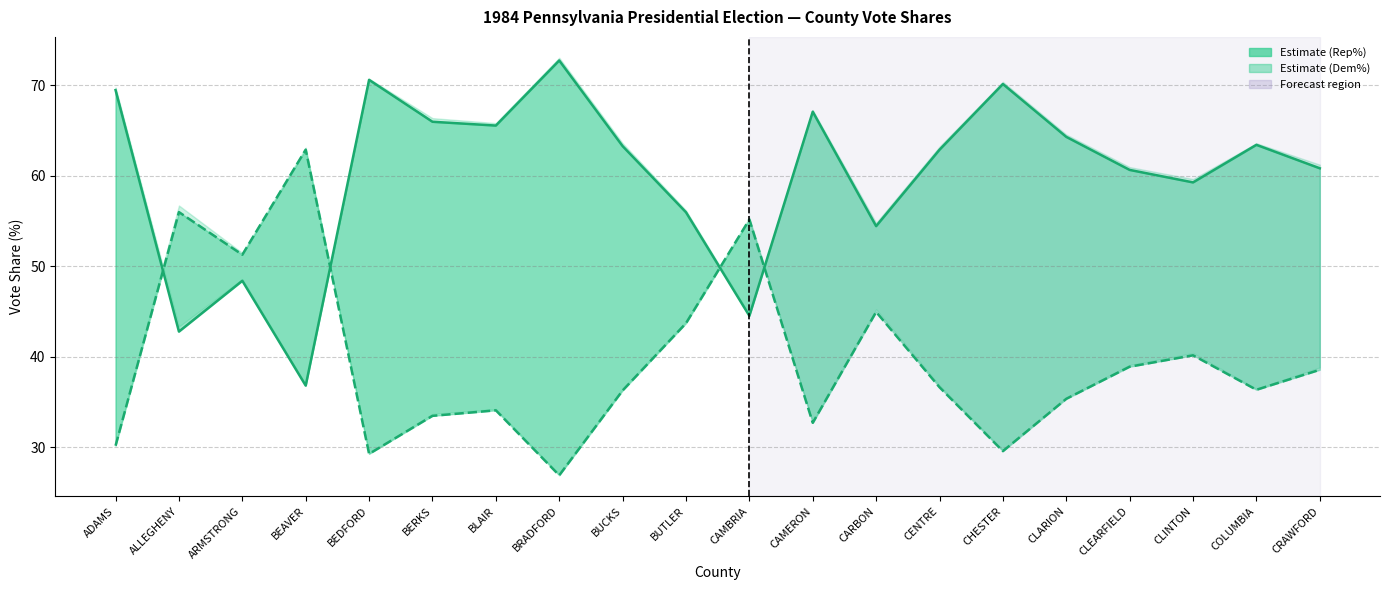

True or false: DemVotesMajorPercent has a value of 35.3 at CLARION.

True